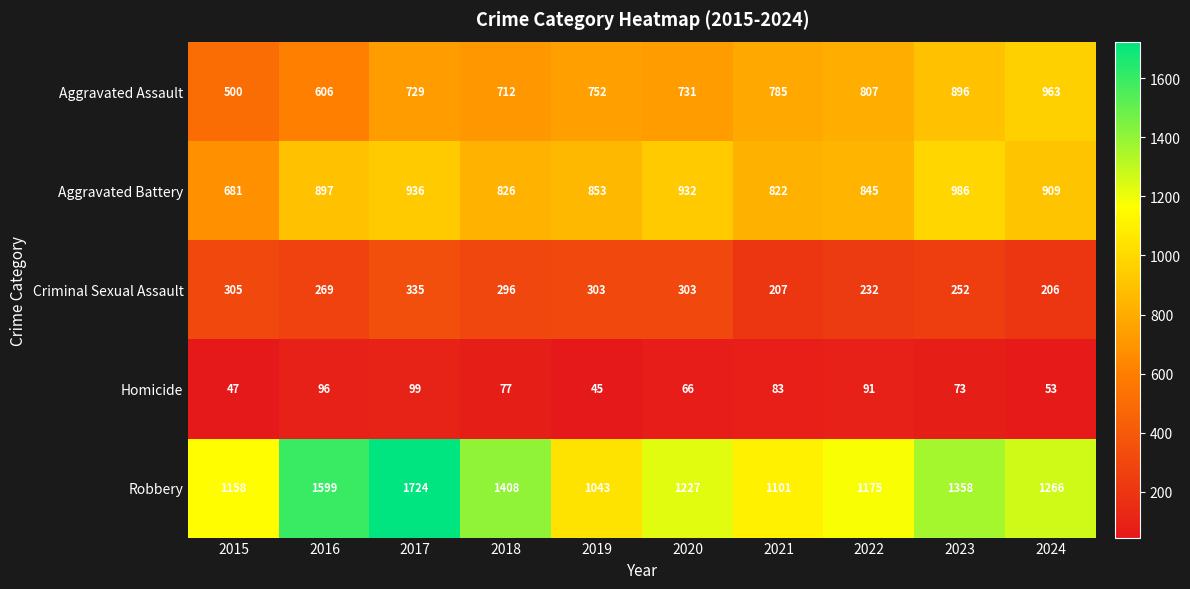

How many series are shown in this chart?

5